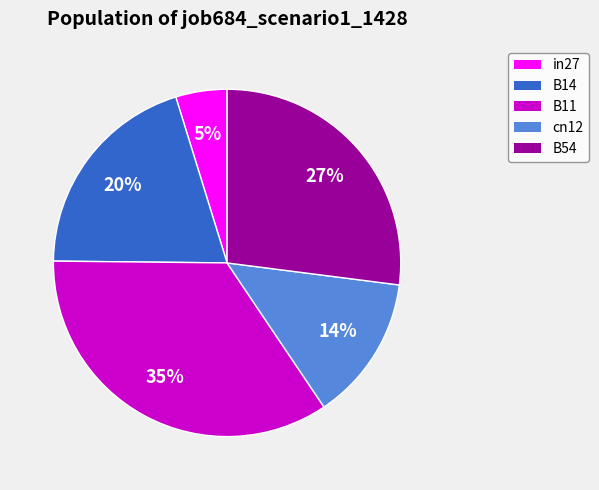

Do B11 and cn12 together represent more than half of the pie?

No